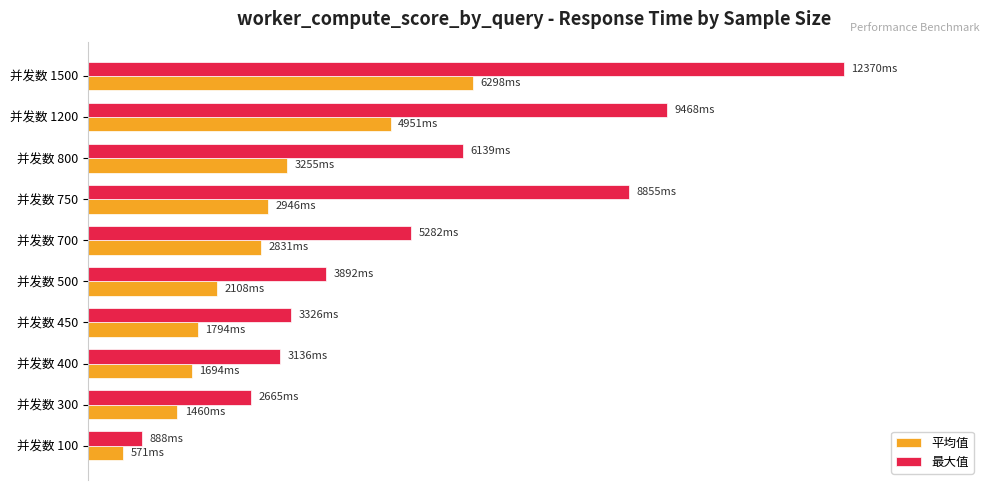

At which category does the chart reach its peak across all series?

并发数 1500